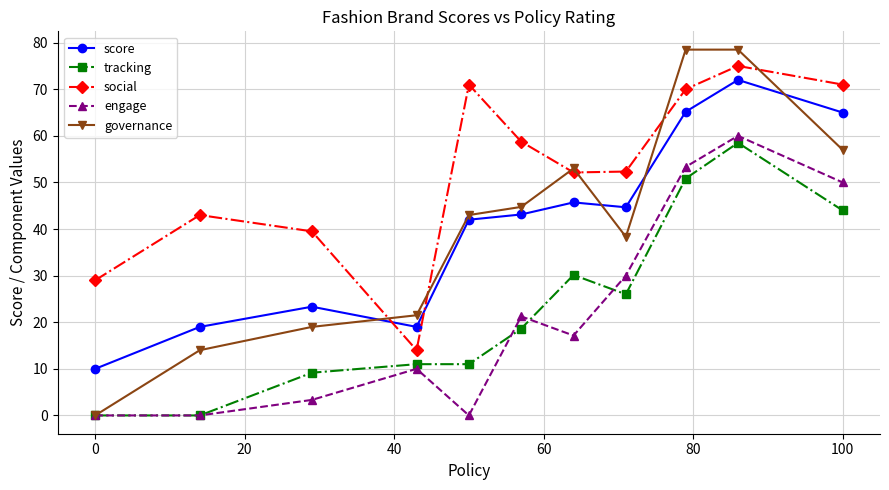

True or false: social and tracking intersect in this chart.

False